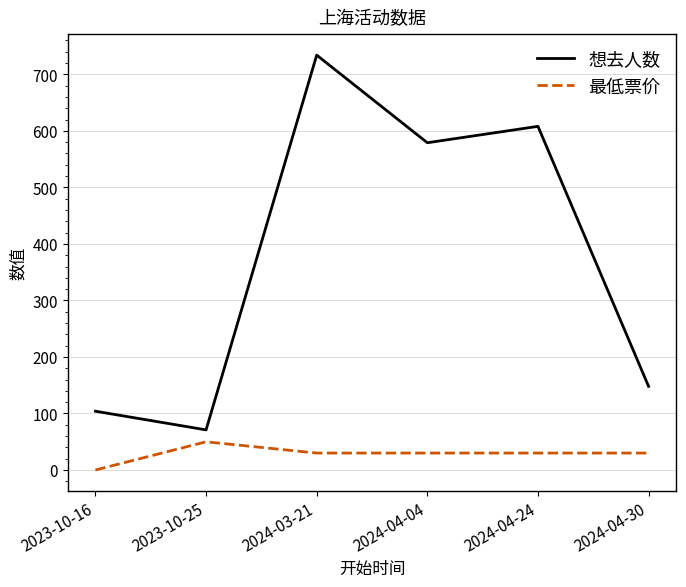

List the labels in order of 想去人数 value, smallest first.

2023-10-25, 2023-10-16, 2024-04-30, 2024-04-04, 2024-04-24, 2024-03-21